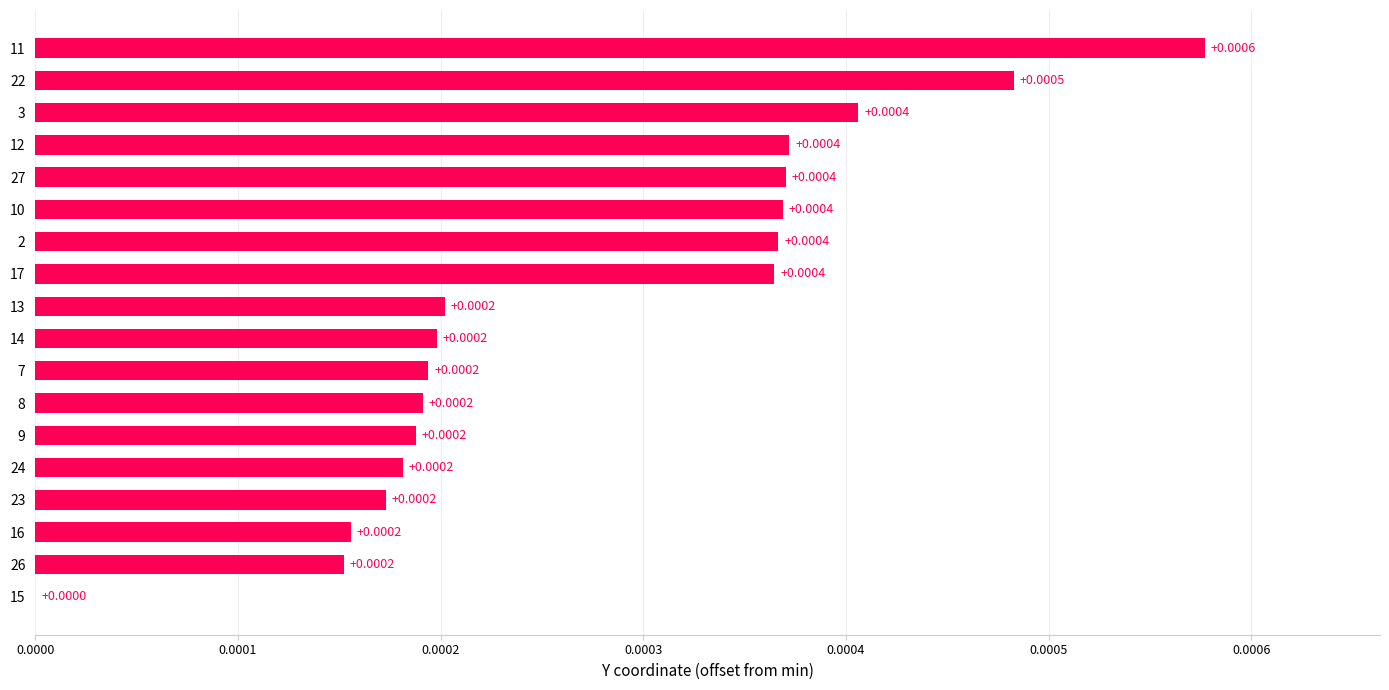

How many values are between 0 and 1?

18